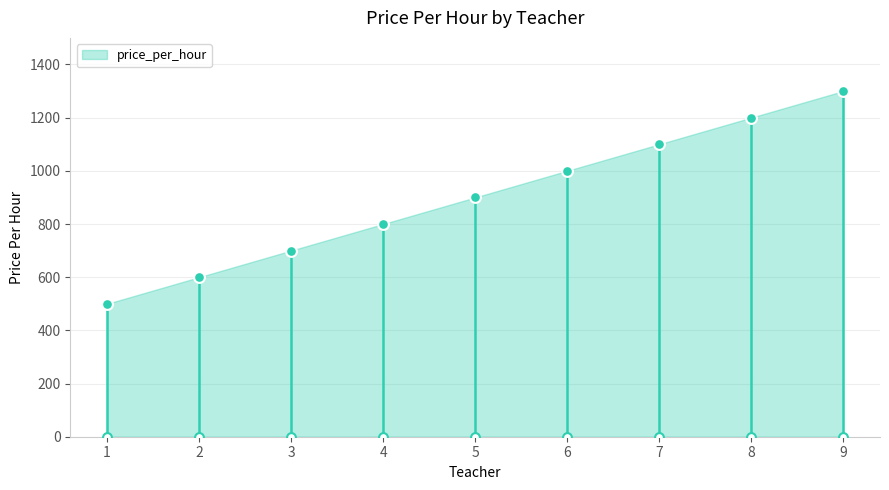

What is the ratio of the value at 4 to the value at 3?

1.1